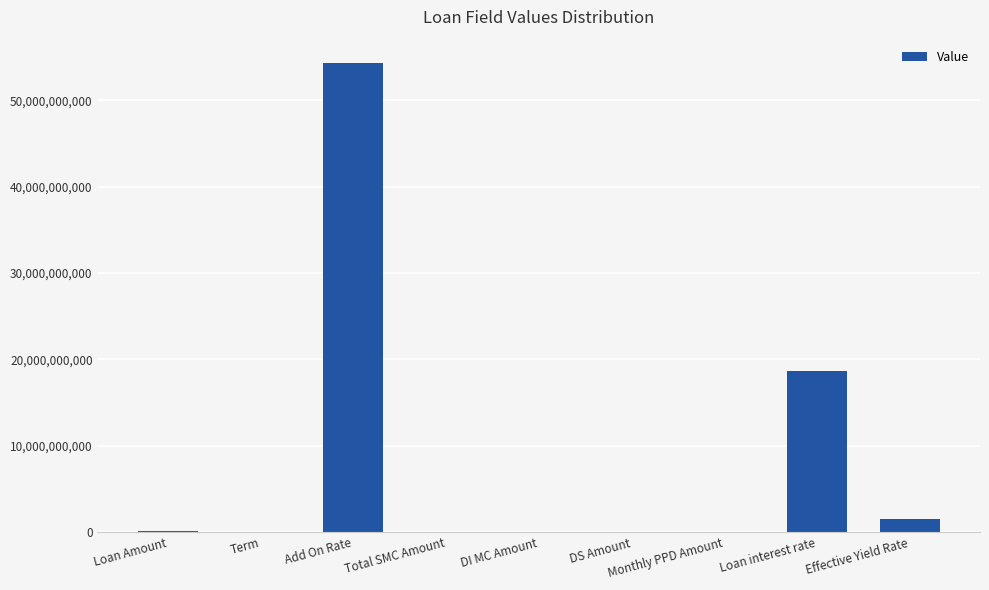

What is the difference between the values at Add On Rate and Loan interest rate?

35714783000